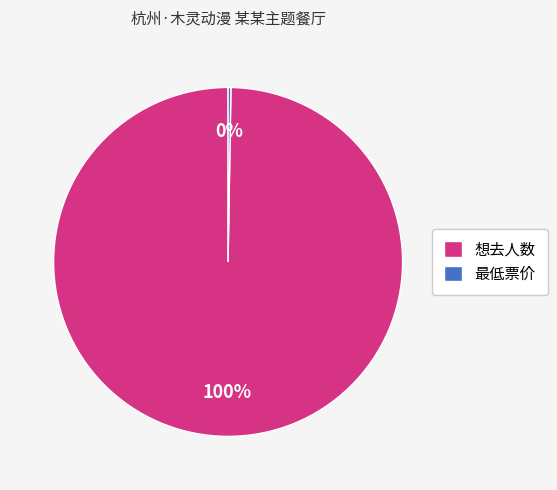

To the nearest percent, what portion does 想去人数 represent?

100%